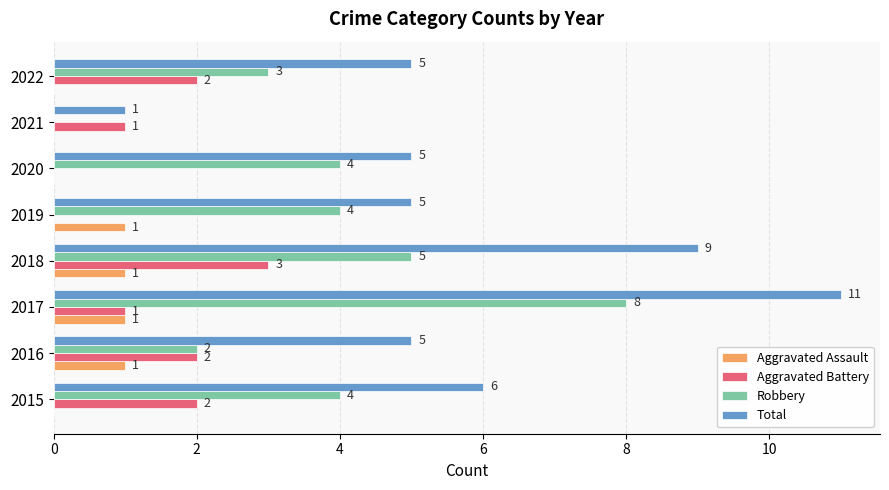

At which category is the sum across all series the highest?

2017